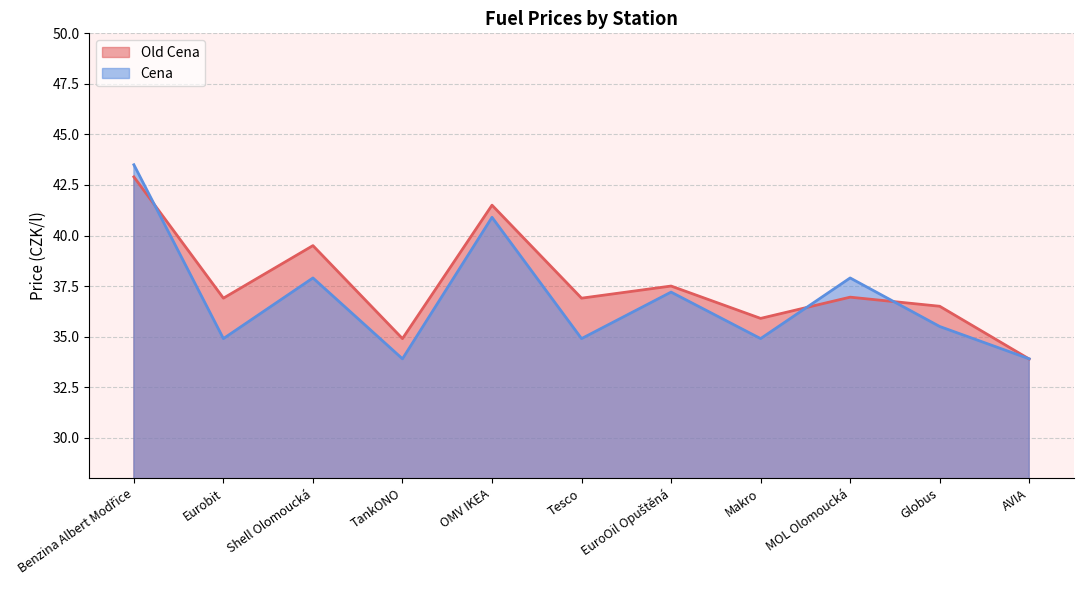

How many distinct data groups are displayed?

2